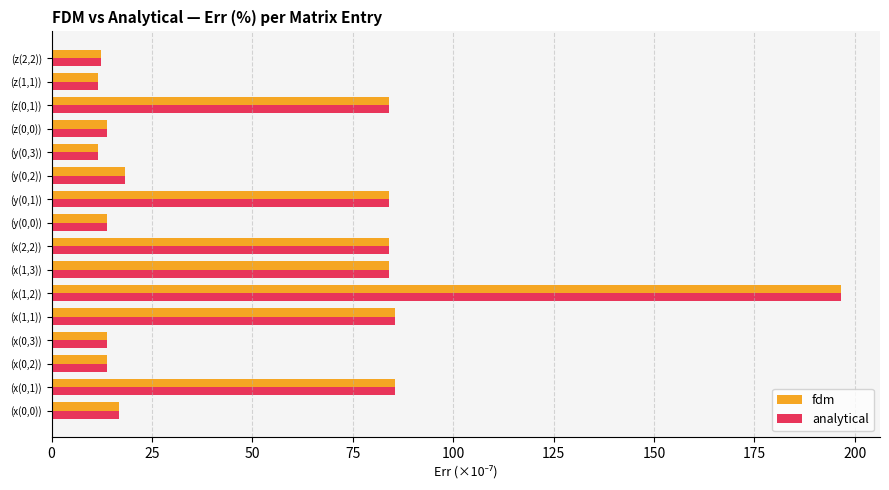

What is the difference between the maximum and minimum values in the fdm series?

185.0